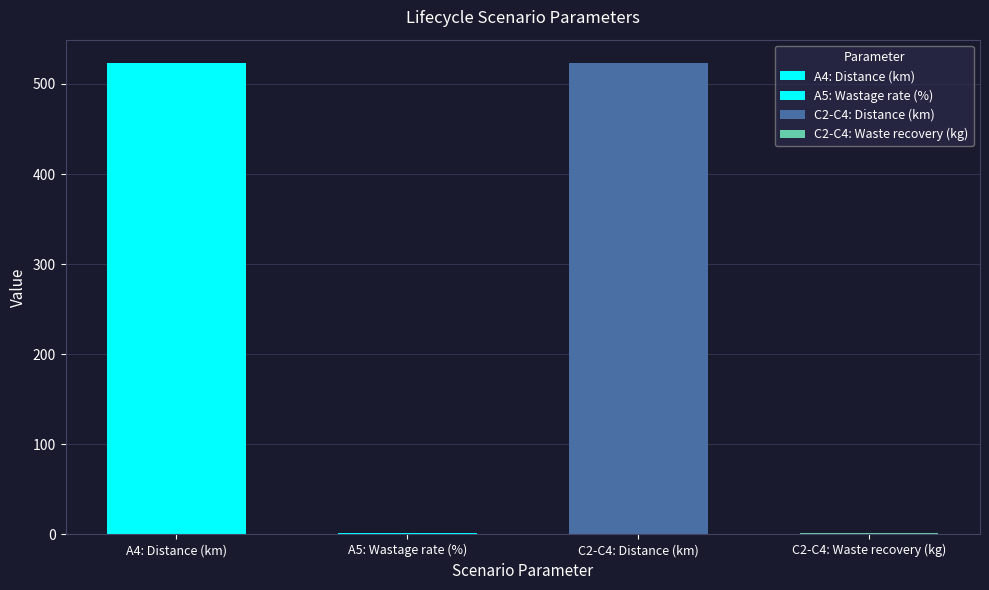

Between A4 Transport and A5 Installation, which series saw the biggest shift?

Distance (km)